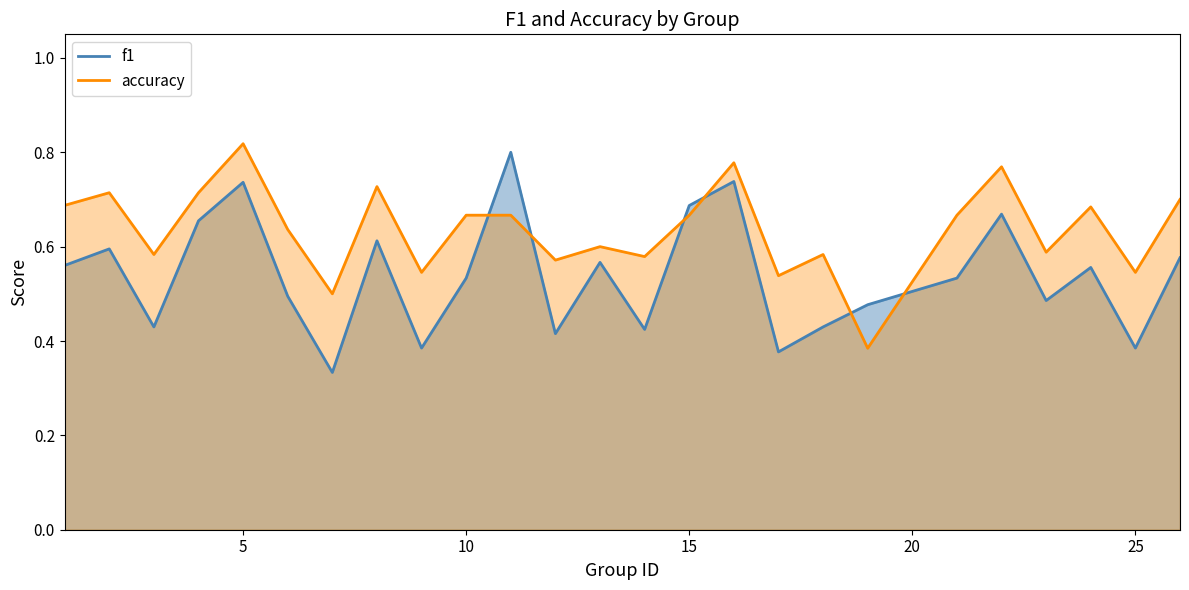

Where do accuracy and f1 first cross each other?

10 and 11